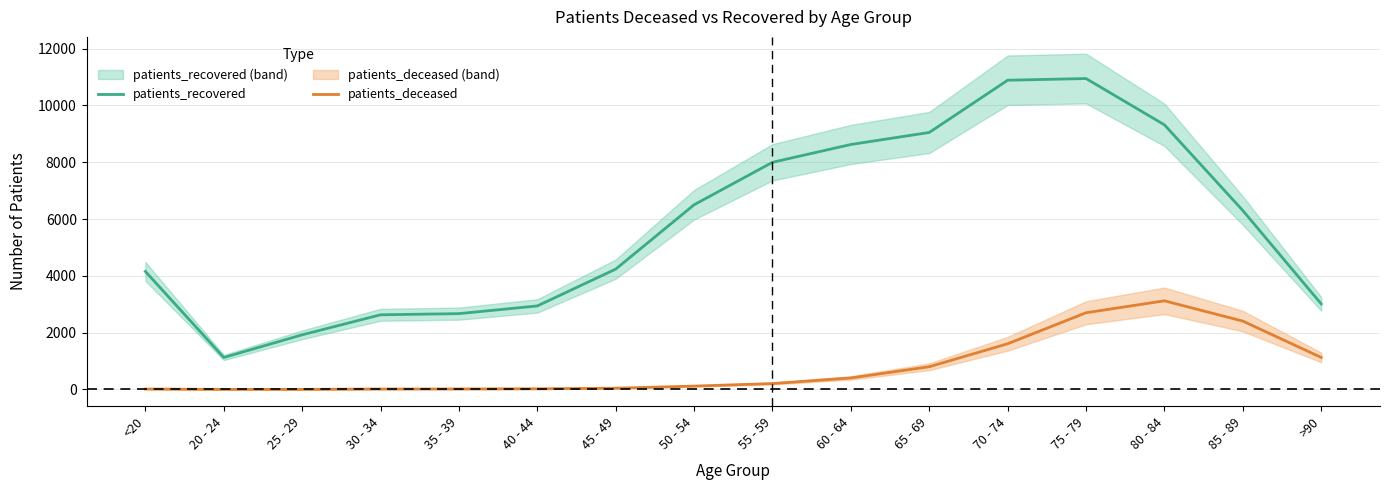

At which category is the sum across all series the highest?

75 - 79